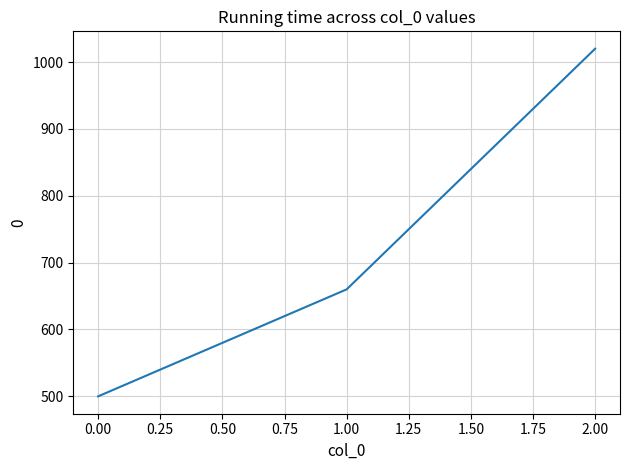

Count the number of data series in this chart.

1